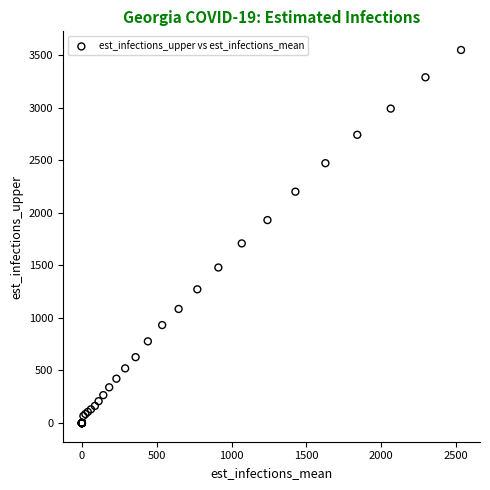

What Y value in the scatter plot is closest to 1773?

1708.2